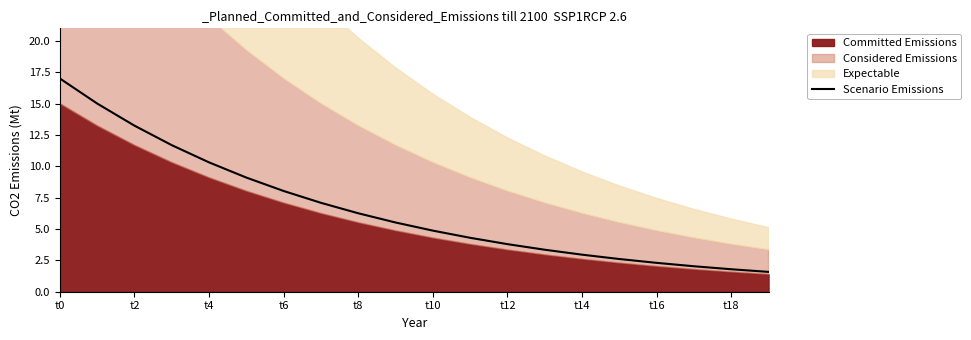

Does the chart have visible grid lines?

No